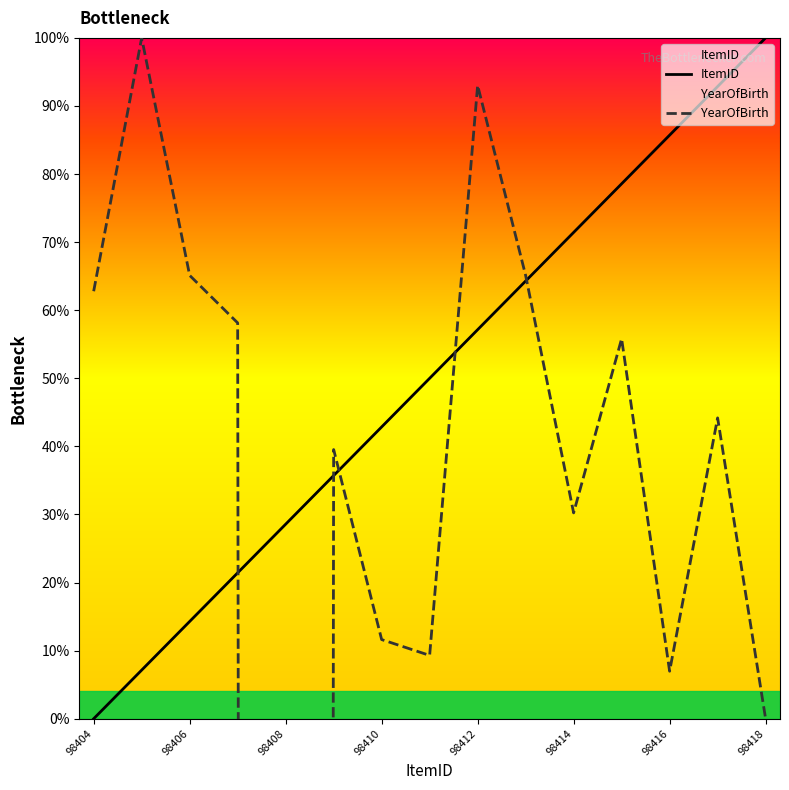

How many intersections are there between YearOfBirth and ItemID?

5